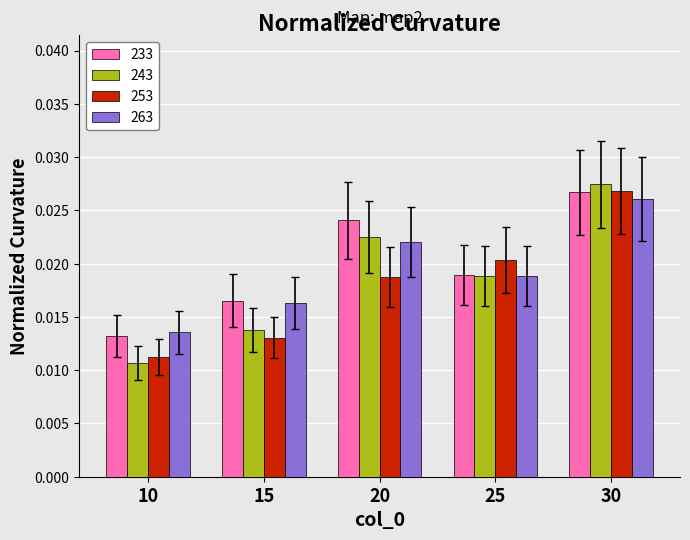

Rank the categories by 263 value from highest to lowest.

30, 20, 25, 15, 10